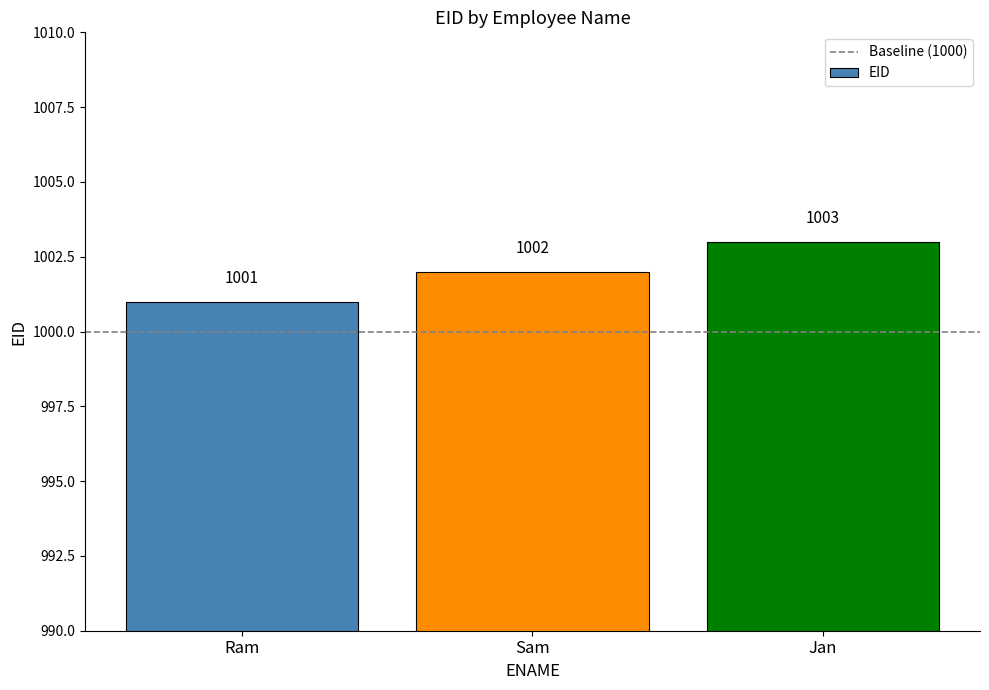

How many values are between 1001 and 1003?

3